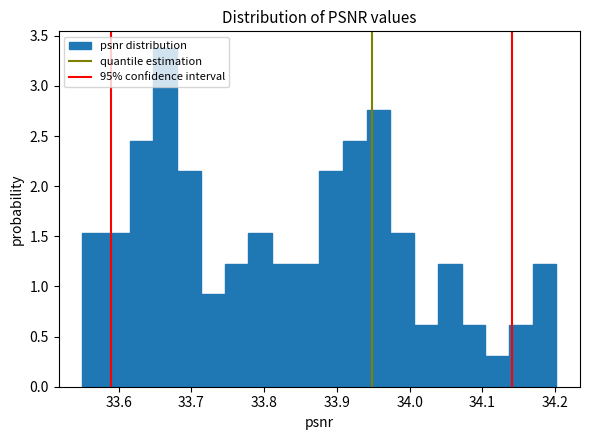

Around what value on the x-axis is the tallest bar? Give the approximate position of its centre, as read against the axis.

33.66